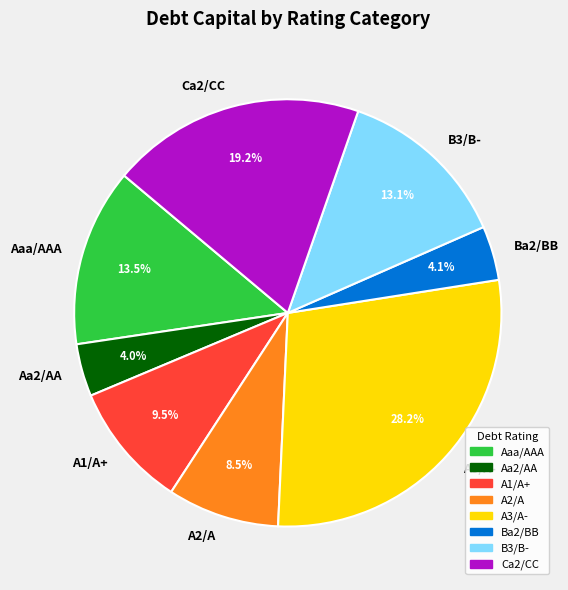

How many segments does this pie chart have?

8